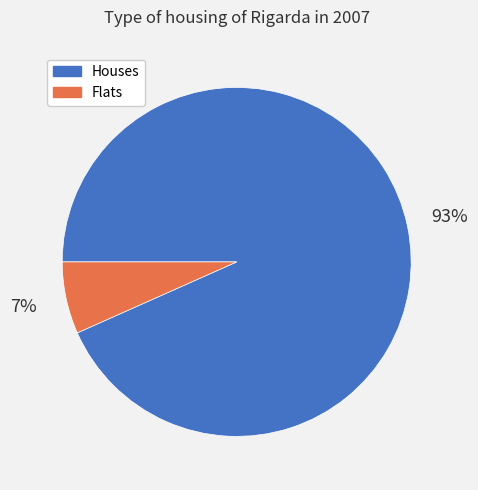

How many segments does this pie chart have?

2